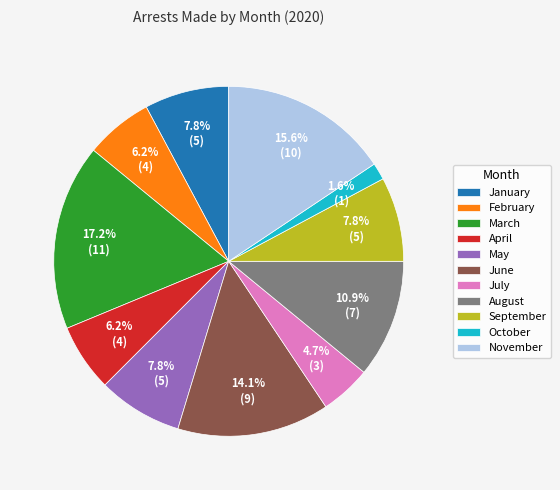

Which has a higher value, June or October?

June